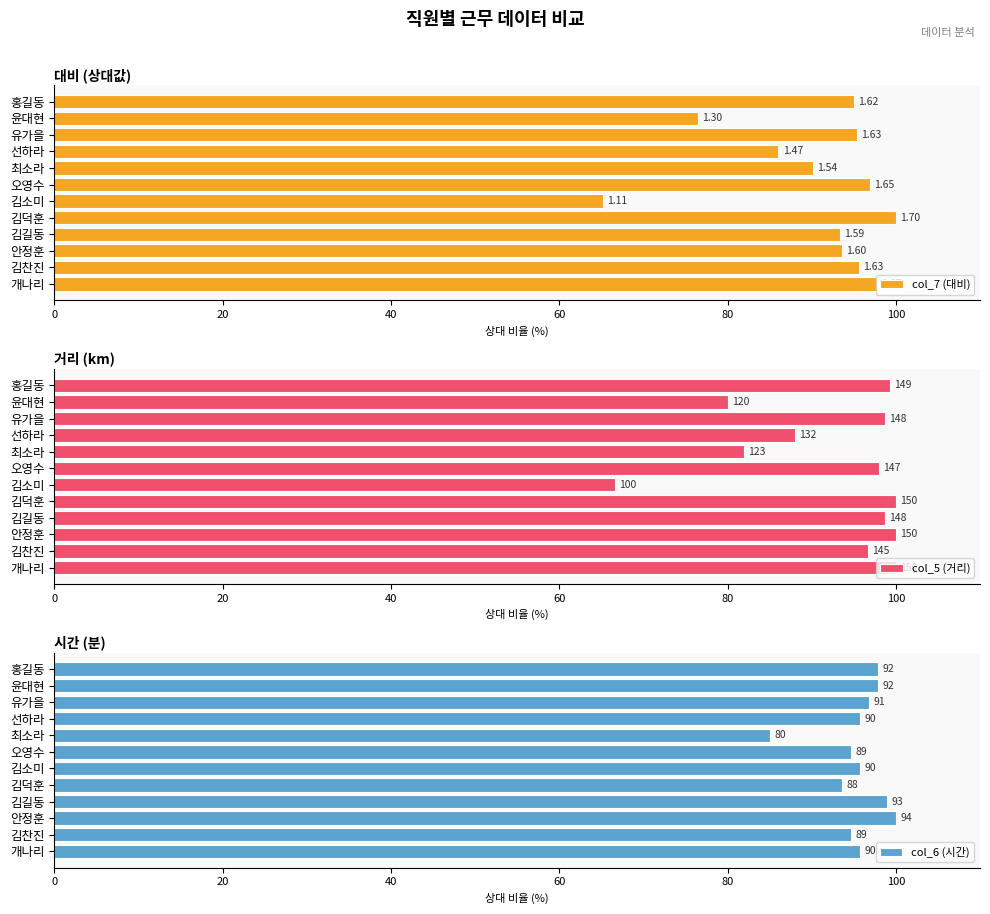

Which series has the widest spread of values?

col_7 (대비)